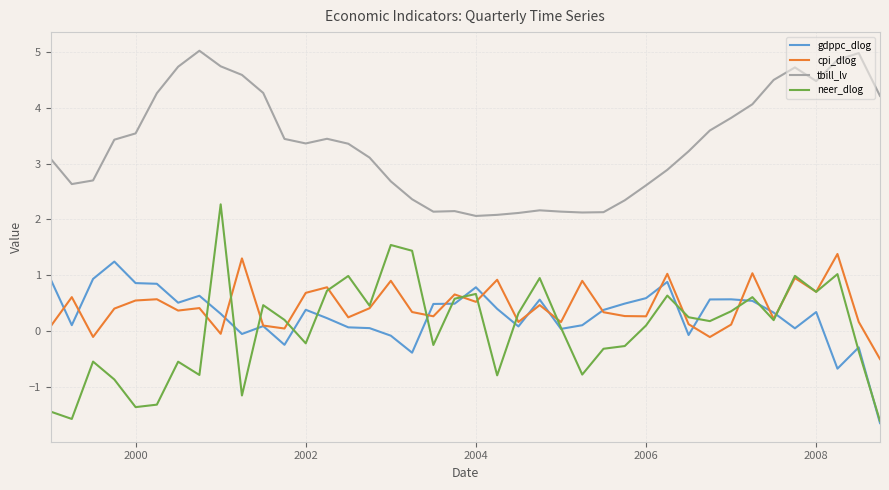

Rank the series by their maximum value, from lowest to highest.

gdppc_dlog, cpi_dlog, neer_dlog, tbill_lv